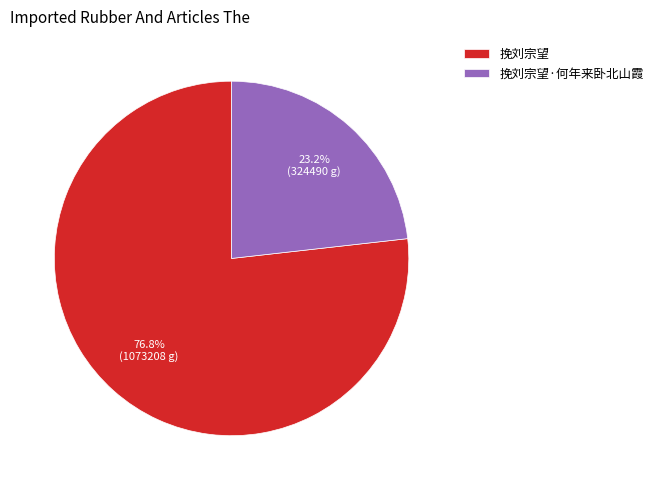

To the nearest percent, what is the difference between the largest and smallest slice percentages?

54%